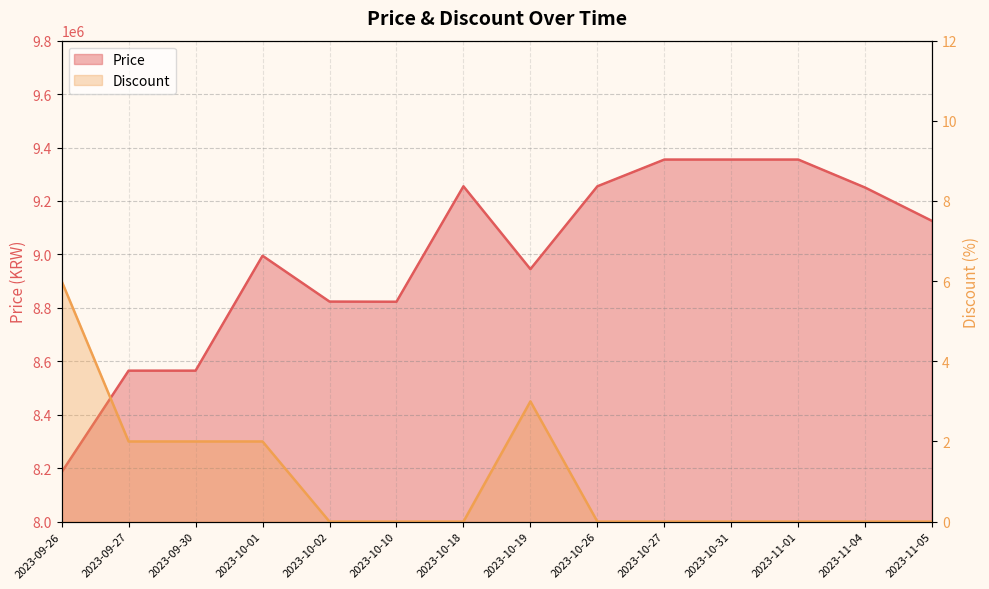

What is the sum of all Price values?

125851500